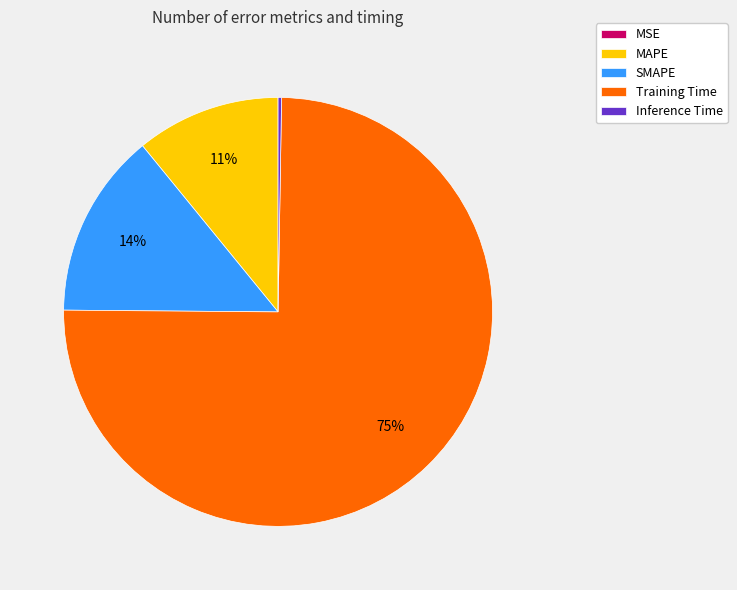

Which category has the biggest portion of the pie?

Training Time